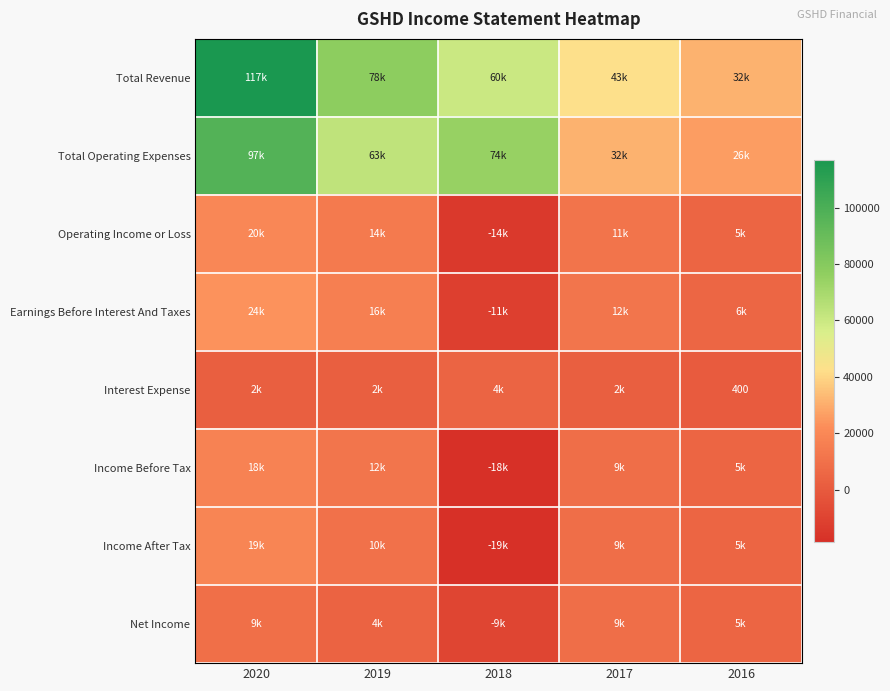

What is the difference between the highest and lowest values at 2020?

114700